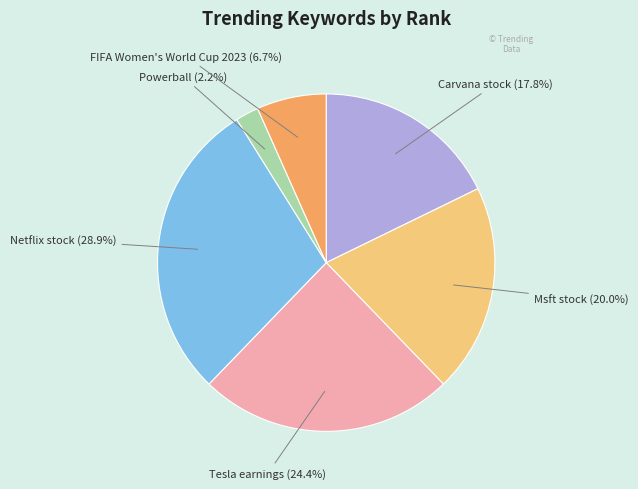

To the nearest percent, what is the difference between the largest and smallest slice percentages?

27%